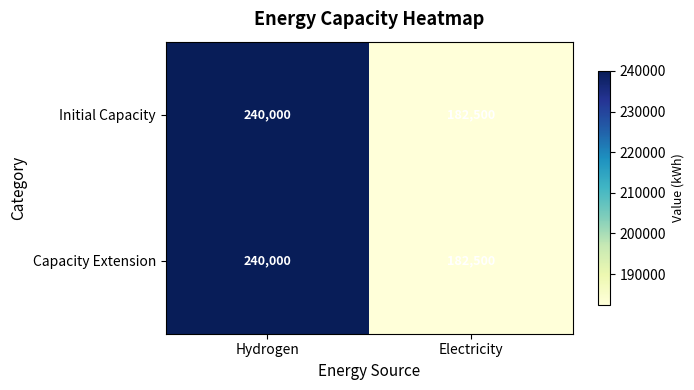

Which category has the highest value across all series?

Hydrogen